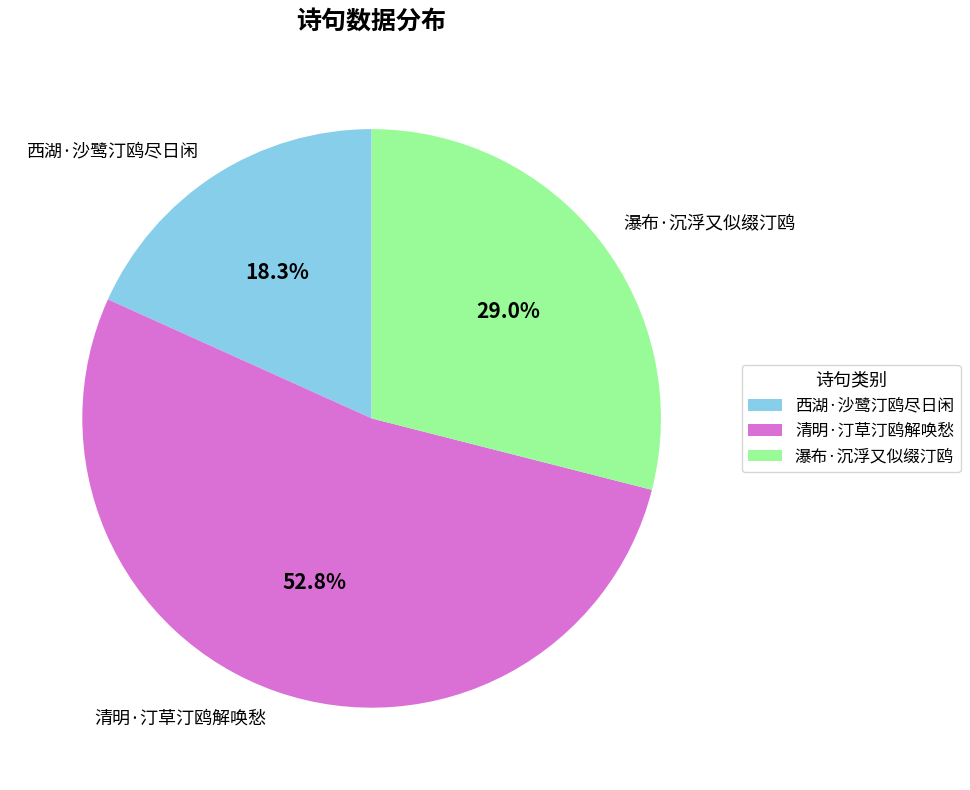

To the nearest percent, what is the combined percentage of 瀑布·沉浮又似缀汀鸥 and 清明·汀草汀鸥解唤愁?

82%